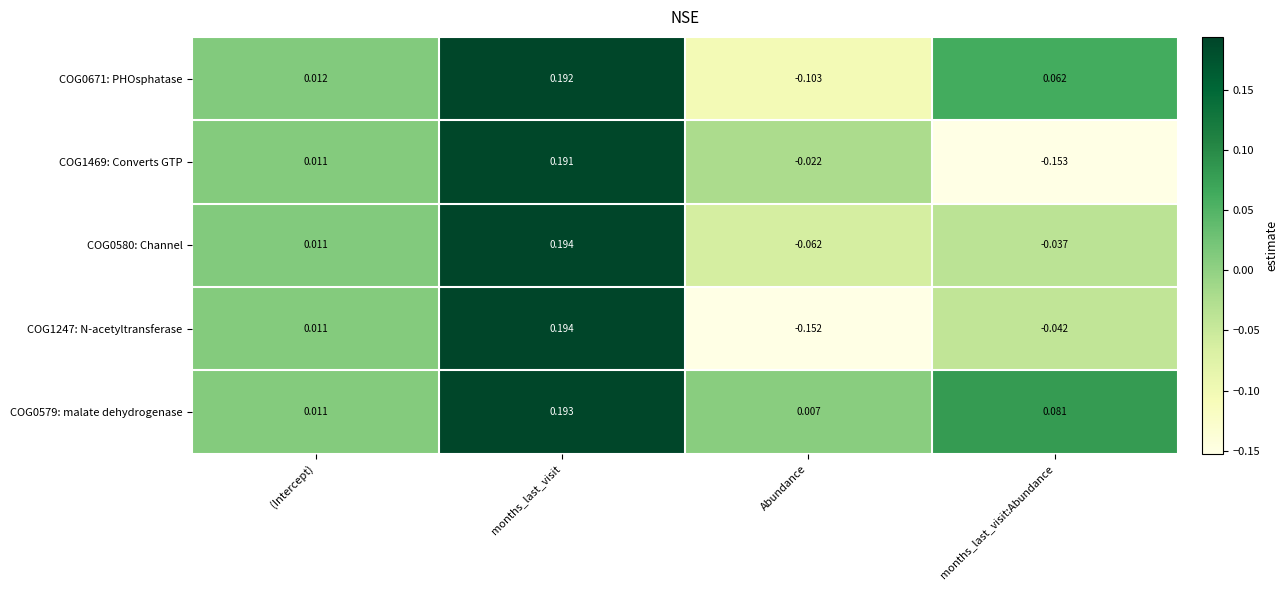

At which category is the sum across all series the highest?

months_last_visit